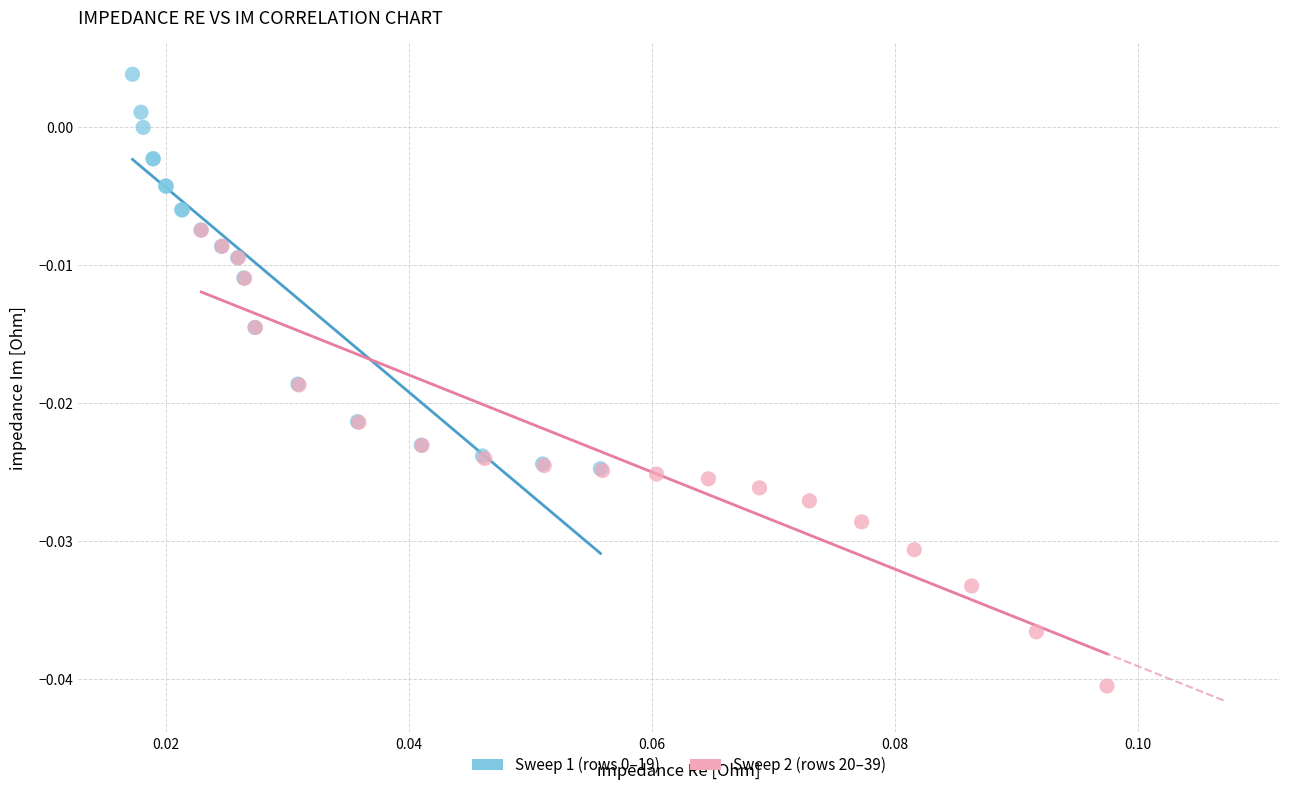

Which series contains the lowest Y value?

Sweep 2 (rows 20–39)